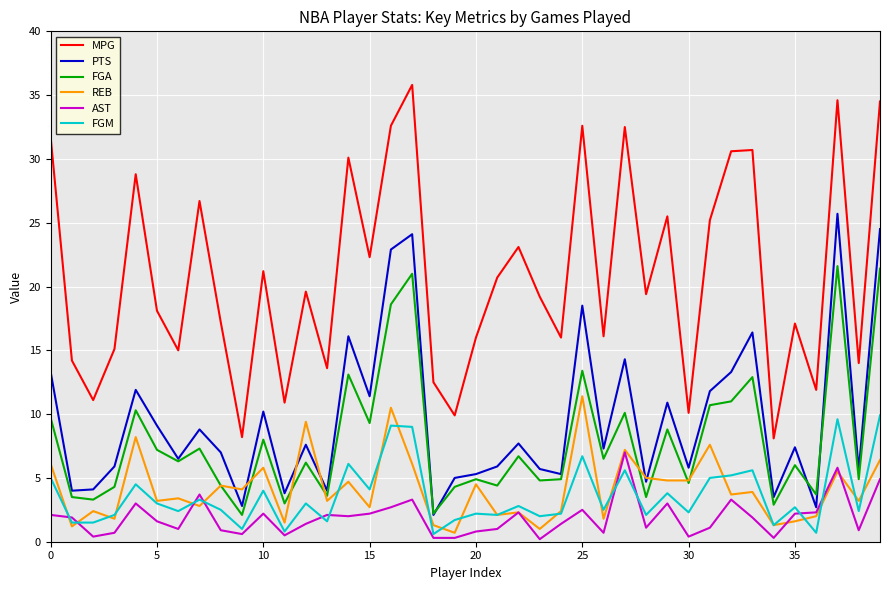

Which series has the largest total across all categories?

MPG